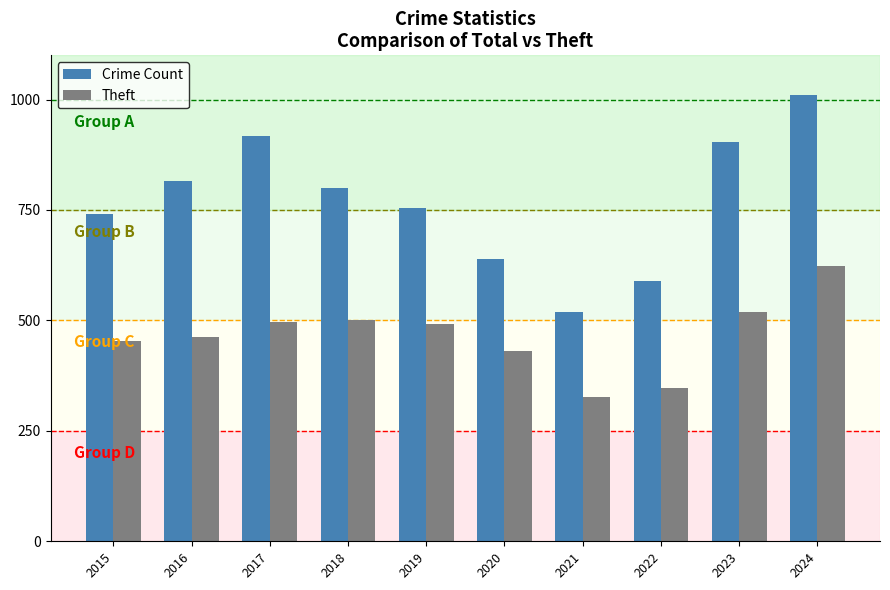

At 2017, list the series in order from largest to smallest.

Crime Count, Theft